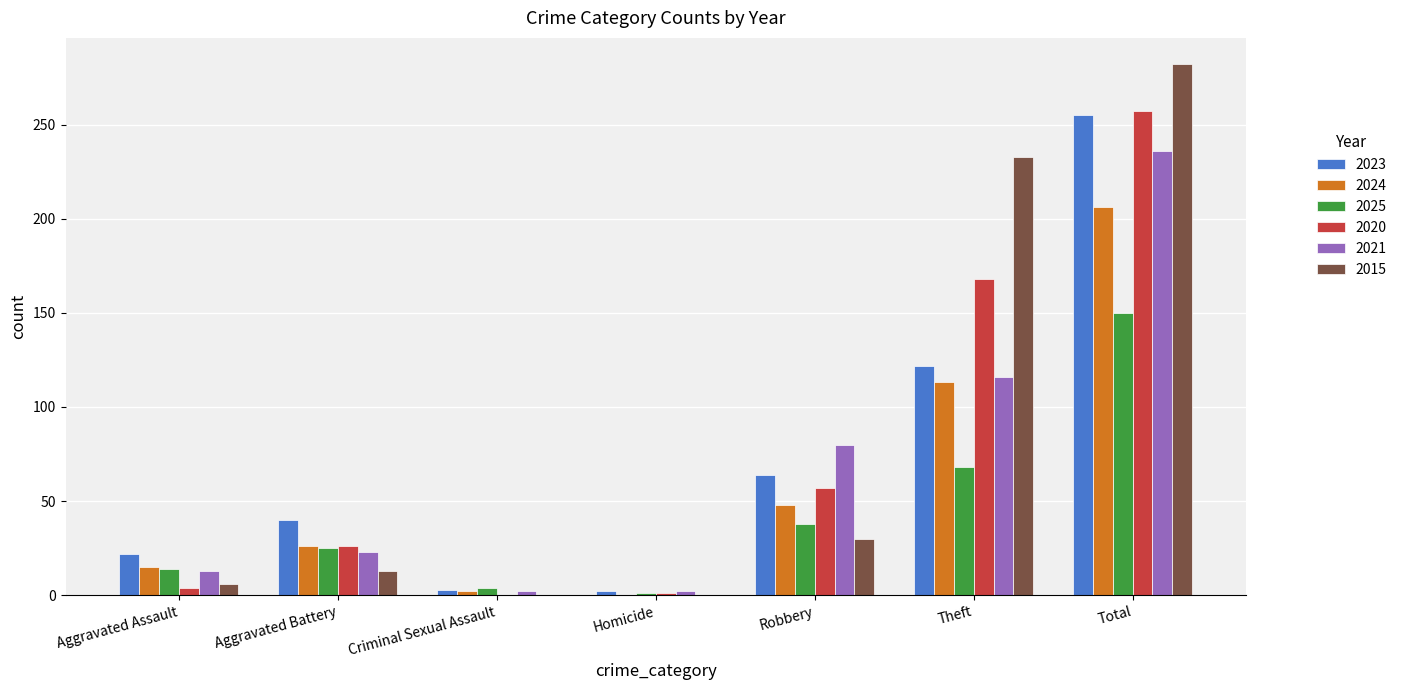

How many distinct data groups are displayed?

6